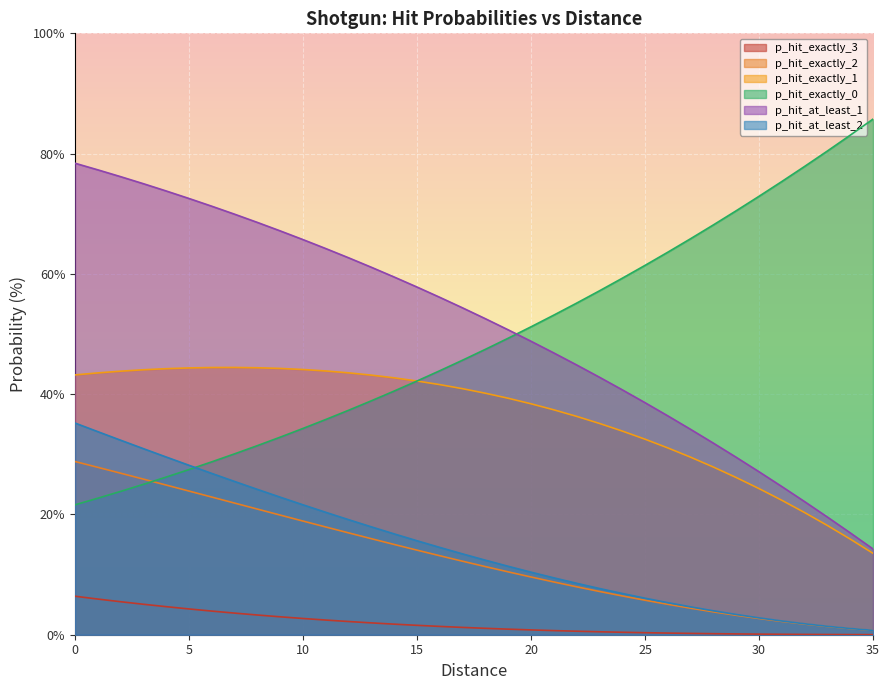

True or false: p_hit_exactly_3 and p_hit_exactly_1 cross at least once.

False